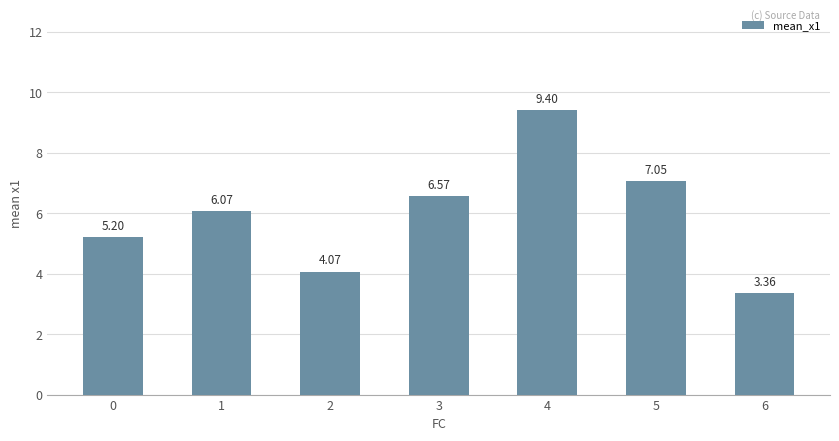

At which label is the value closest to 6?

1